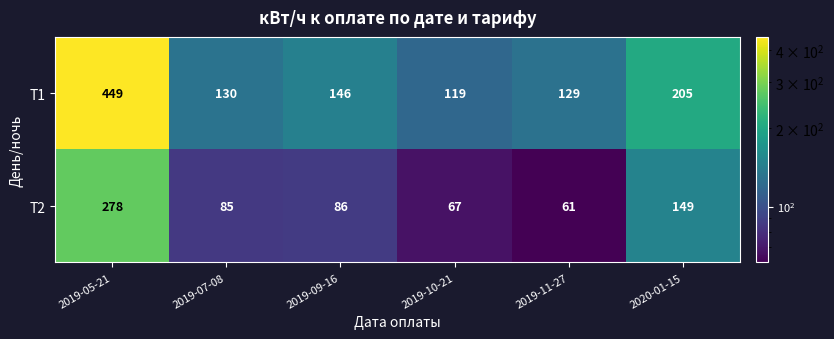

At how many categories does at least one series exceed 419?

1